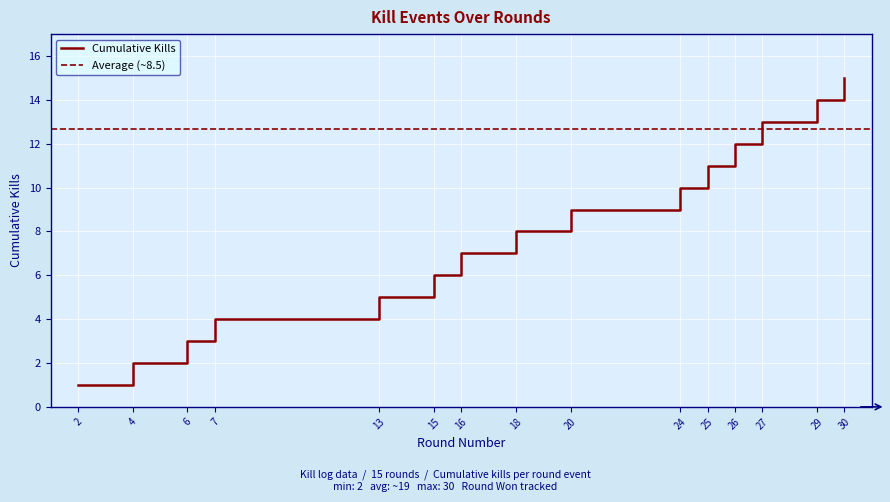

The value at 18 is 8. True or false?

True